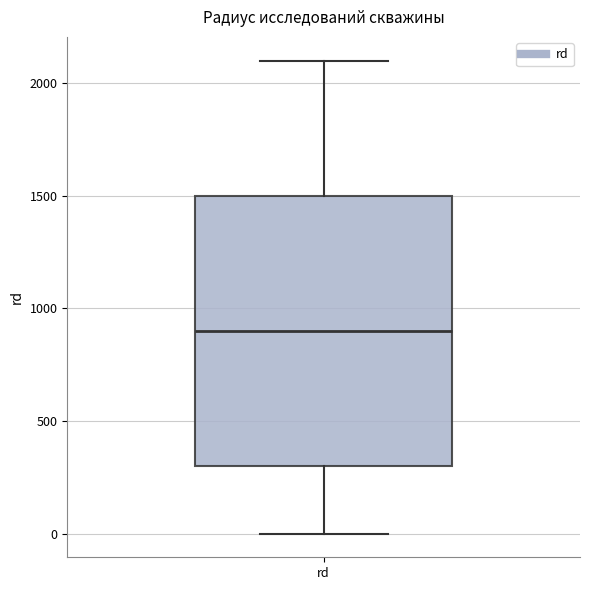

Transcribe this box plot: give where the median line is, the range the box spans, and where the two whiskers end, as read against the y-axis. The values are not printed on the chart, so give them approximately, as read against the axis.

median 900, box 300 to 1500, whiskers 0 to 2100